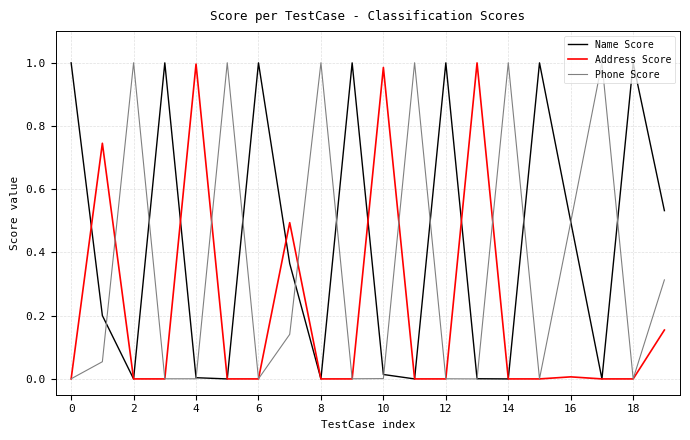

Which series has the largest total across all categories?

Name Score